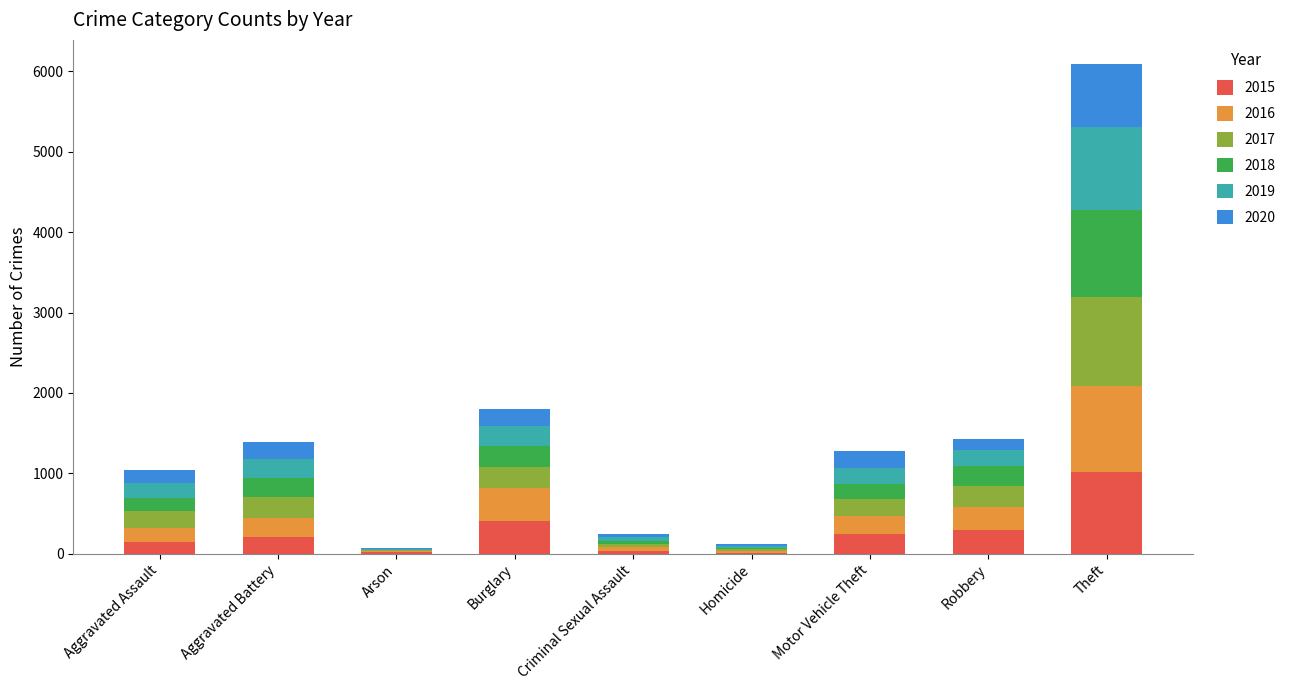

What is the total value across all series at Robbery?

1422